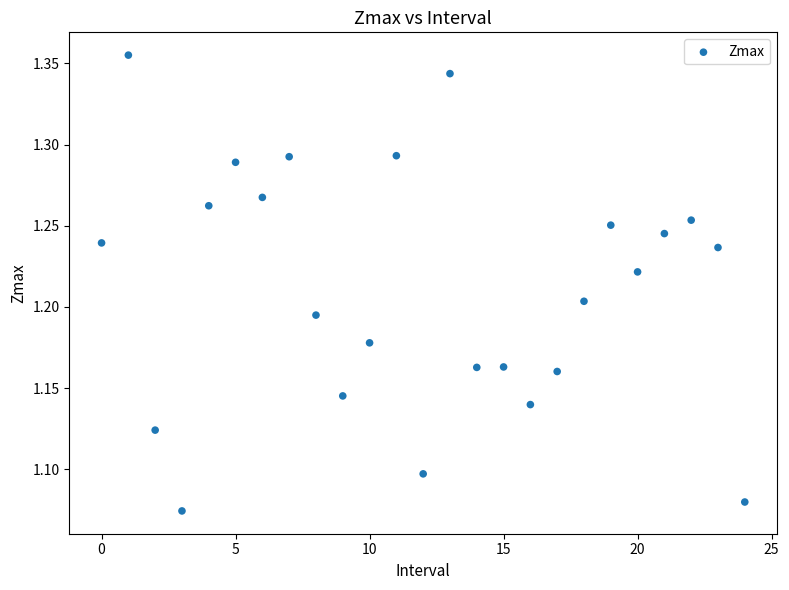

What is the range of Y values (max minus min)?

0.3